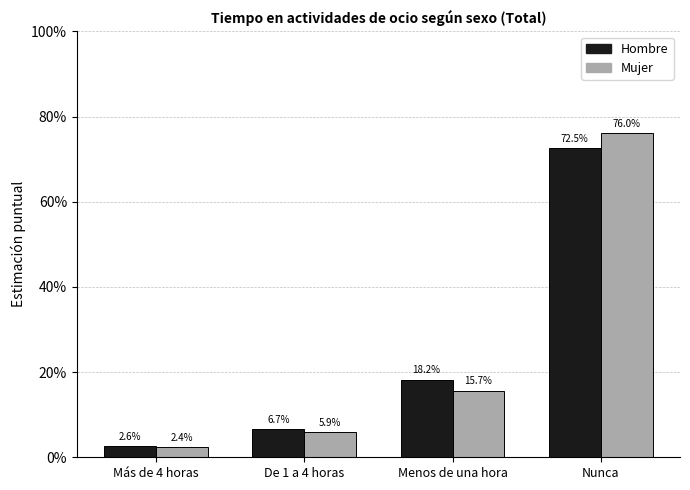

Reading left to right, extract all data points from this chart.

Hombre: Más de 4 horas=0.0	De 1 a 4 horas=0.1	Menos de una hora=0.2	Nunca=0.7
Mujer: Más de 4 horas=0.0	De 1 a 4 horas=0.1	Menos de una hora=0.2	Nunca=0.8